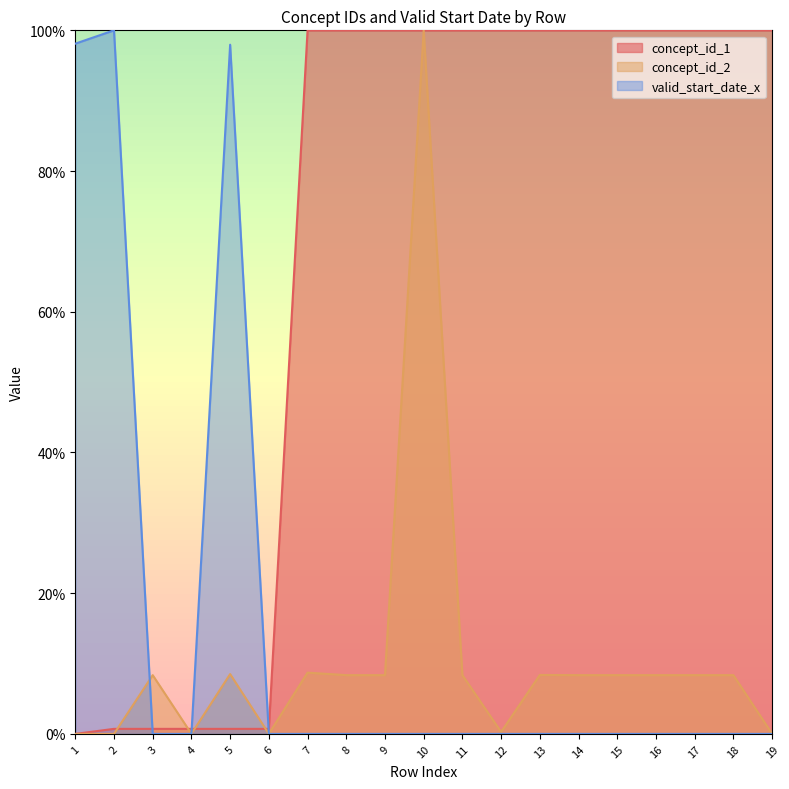

Where is the first local maximum for concept_id_2?

3